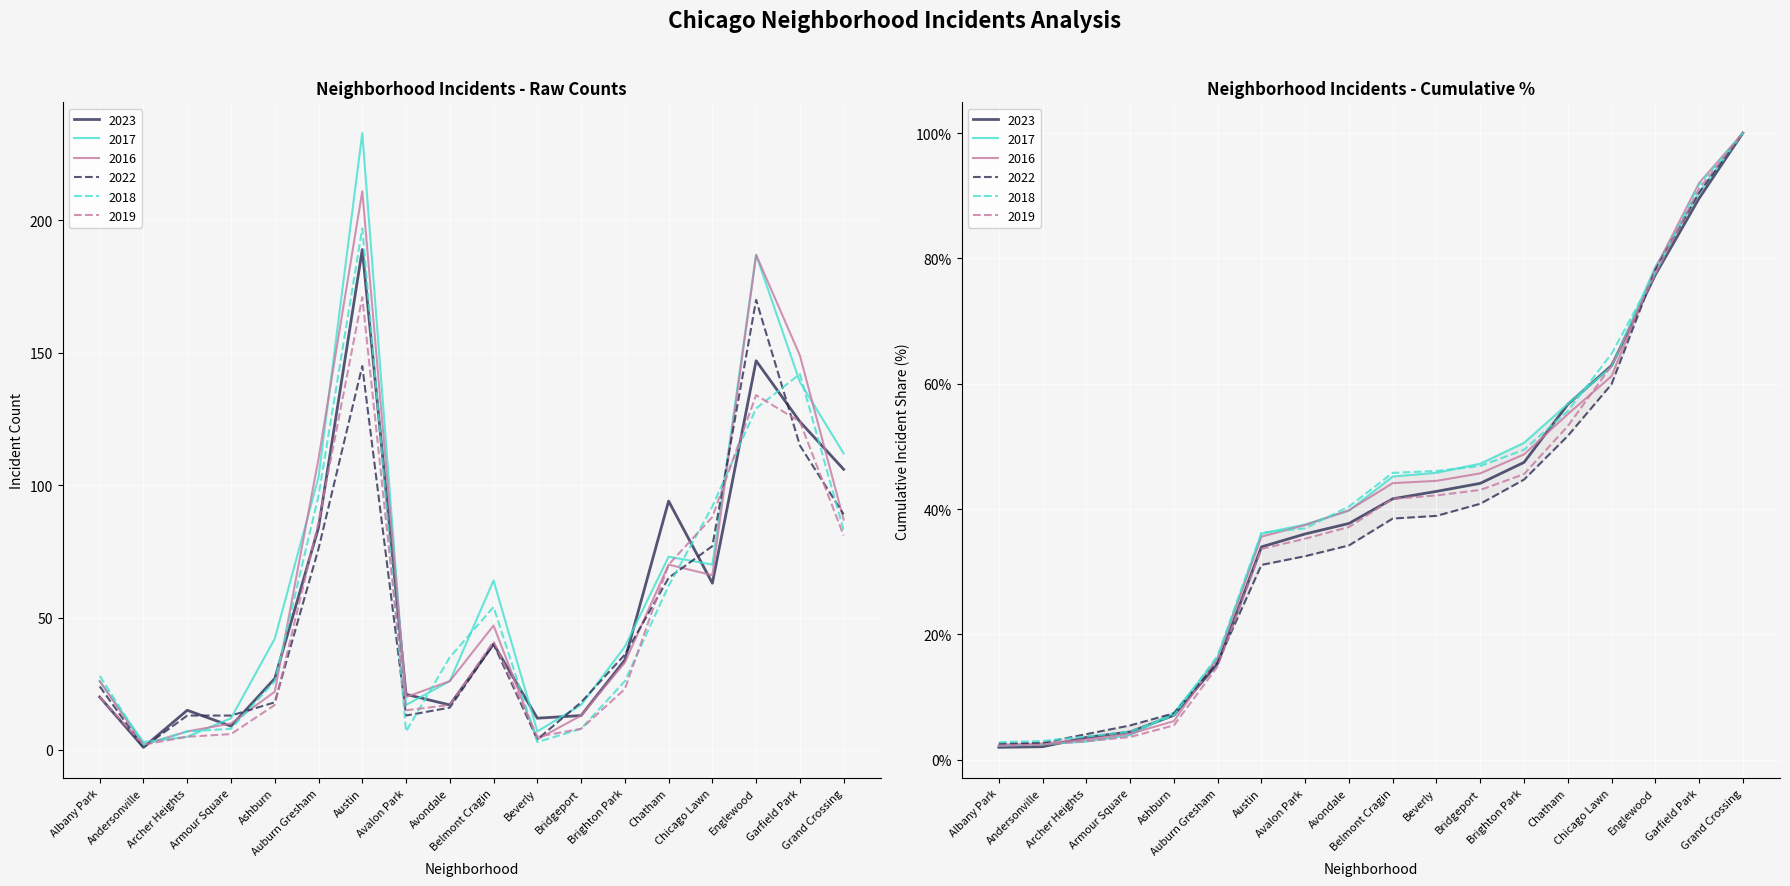

What is the difference between the maximum and minimum values in the 2018 series?

195